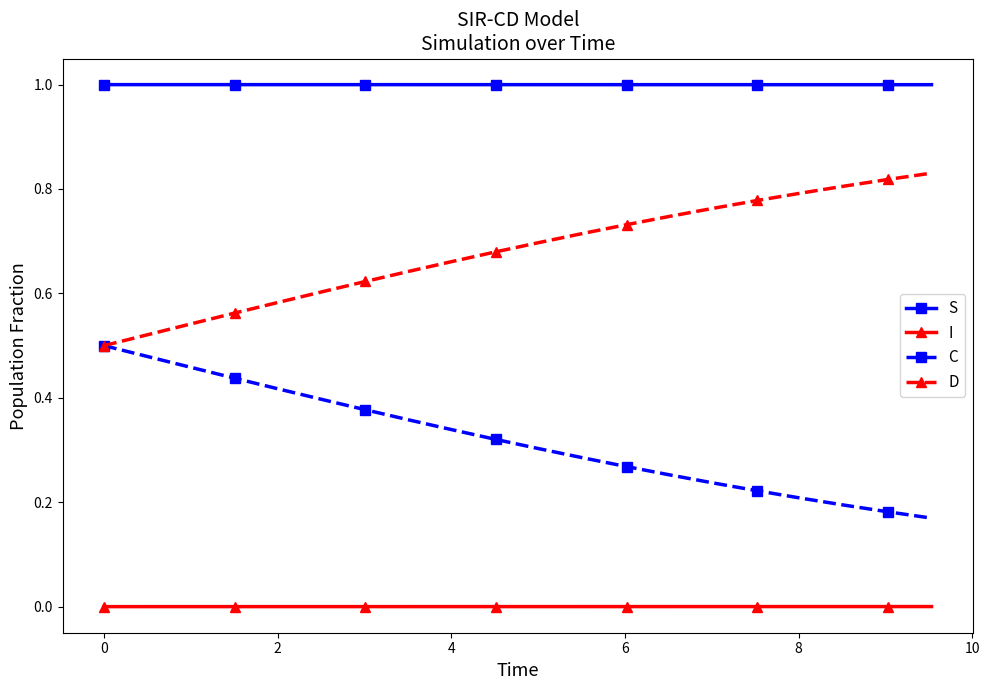

True or false: S and I intersect in this chart.

False